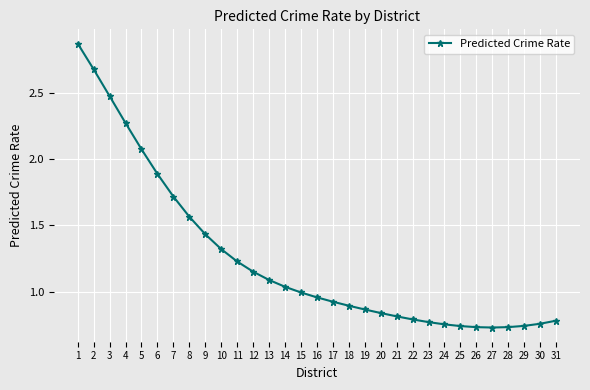

What is the ratio of the value at 1 to the value at 10?

2.2